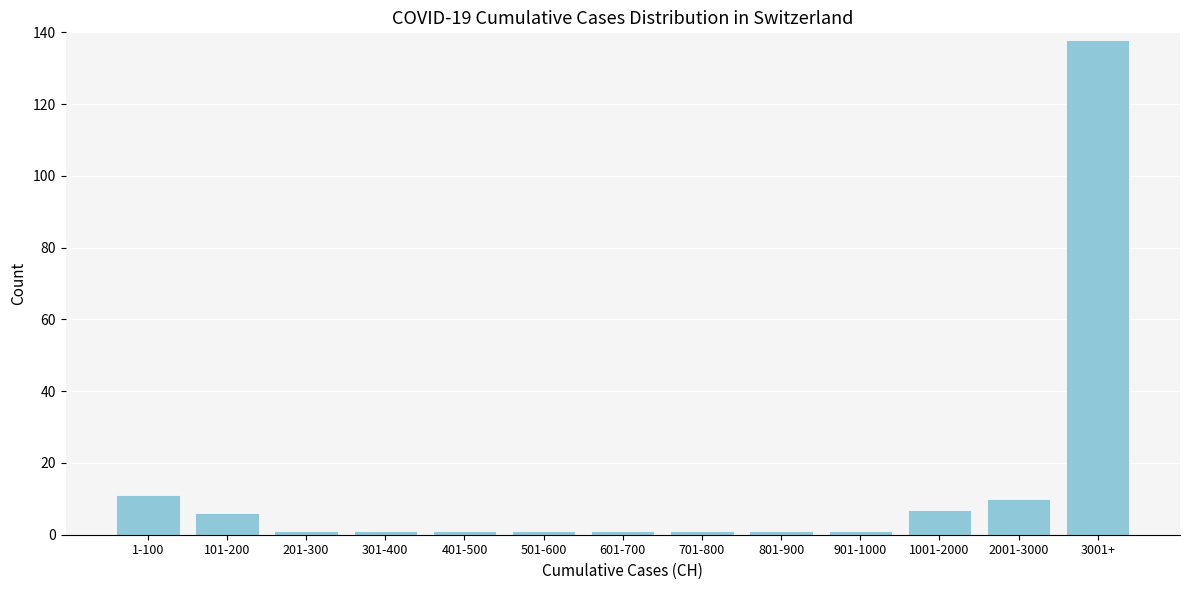

Reading left to right, list all the values displayed in this chart.

11	6	1	1	1	1	1	1	1	1	7	10	138